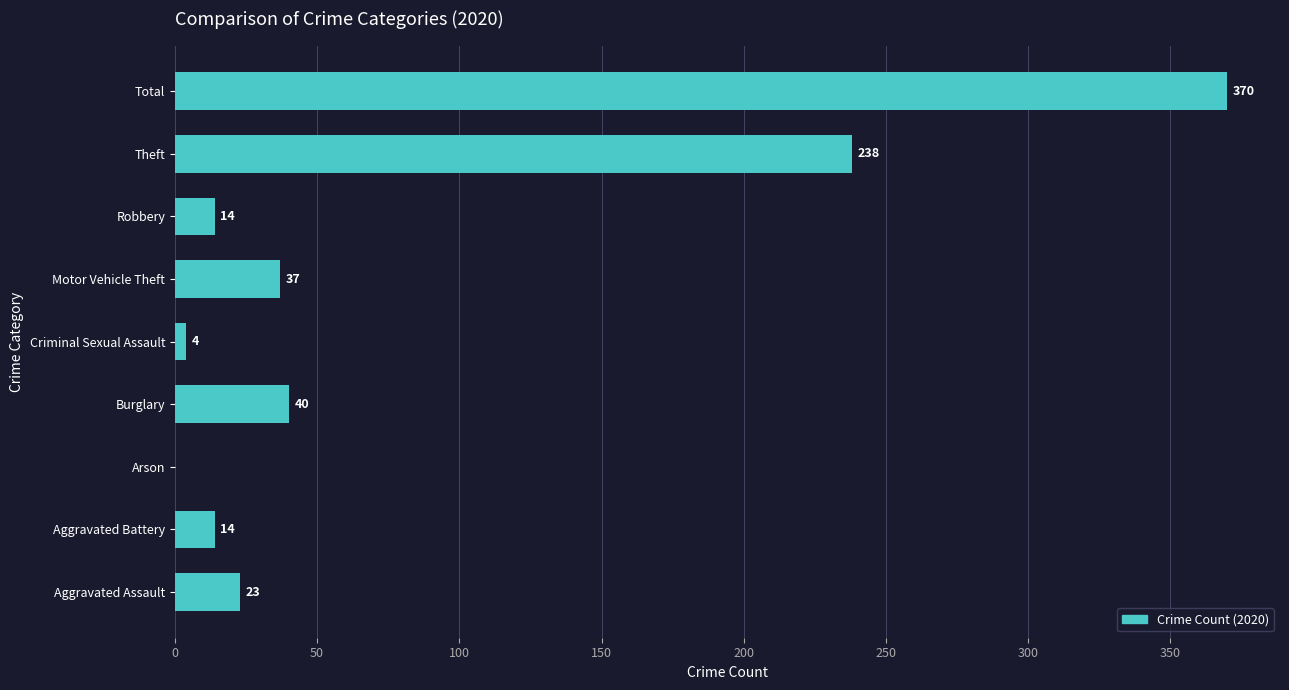

Which category has the highest value across all series?

Total